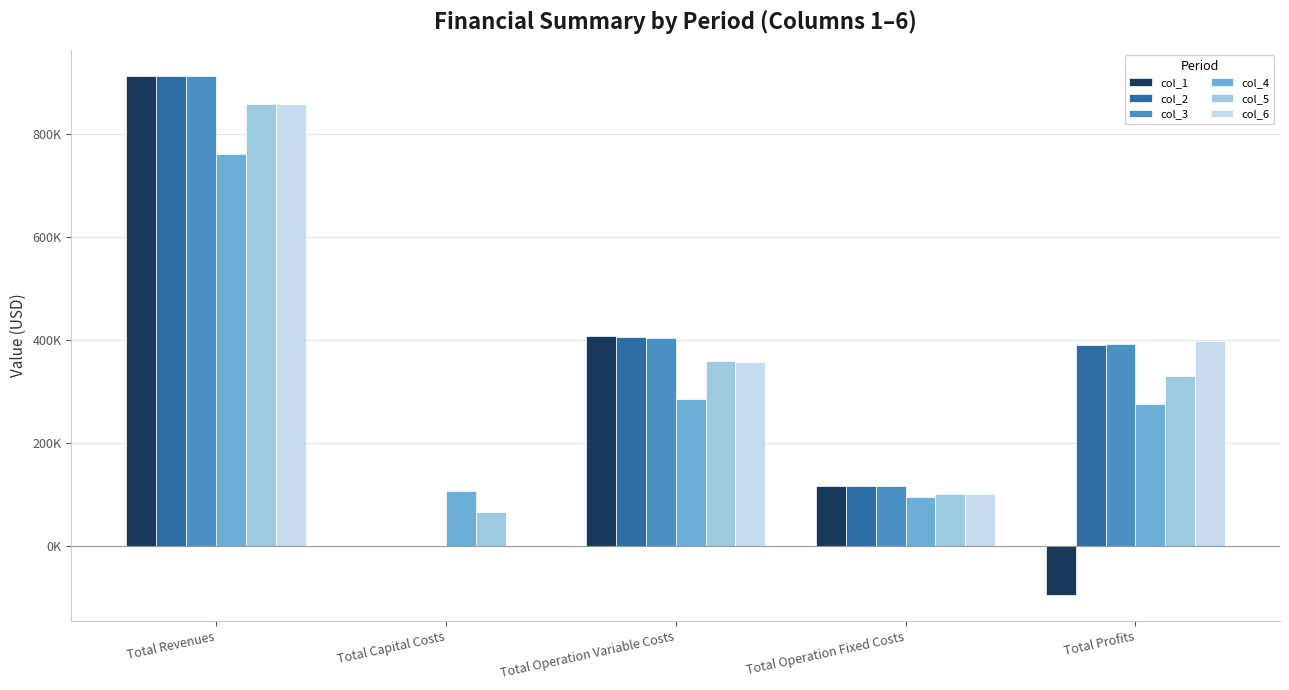

At which label is col_3 closest to 456524?

Total Operation Variable Costs